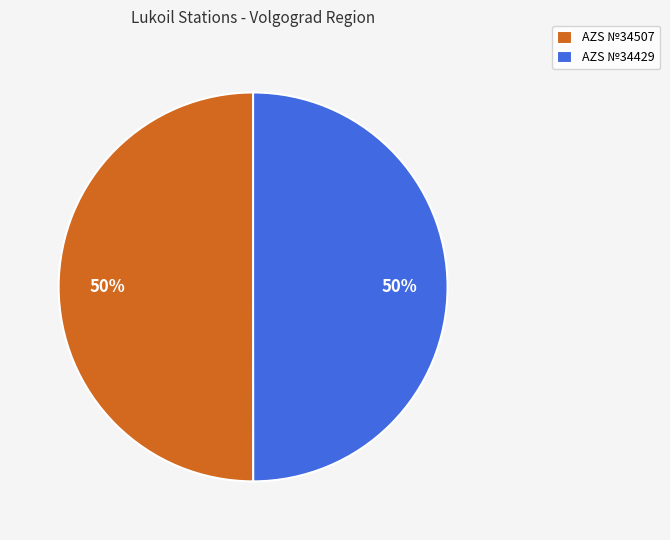

Is the sum of AZS №34507 and AZS №34429 greater than half?

Yes